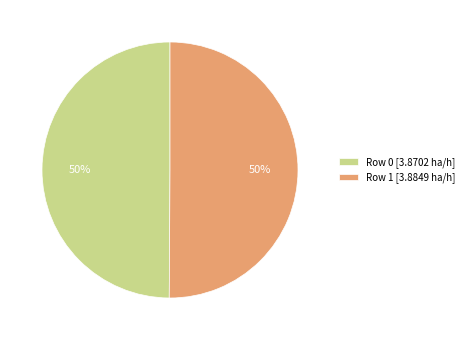

Do Row 1 [3.8849 ha/h] and Row 0 [3.8702 ha/h] together represent more than half of the pie?

Yes